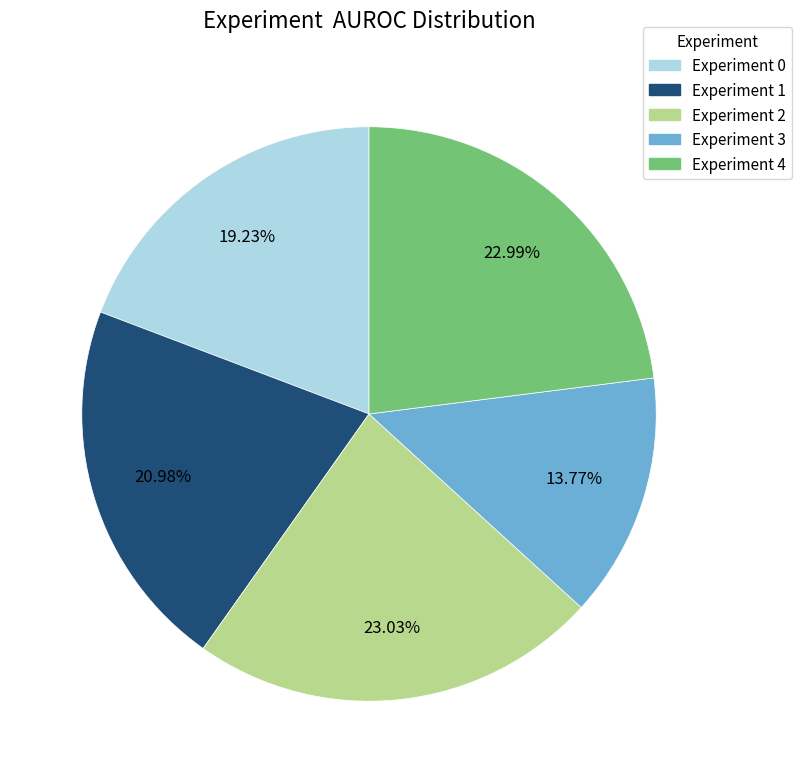

Does any single category account for the majority?

No